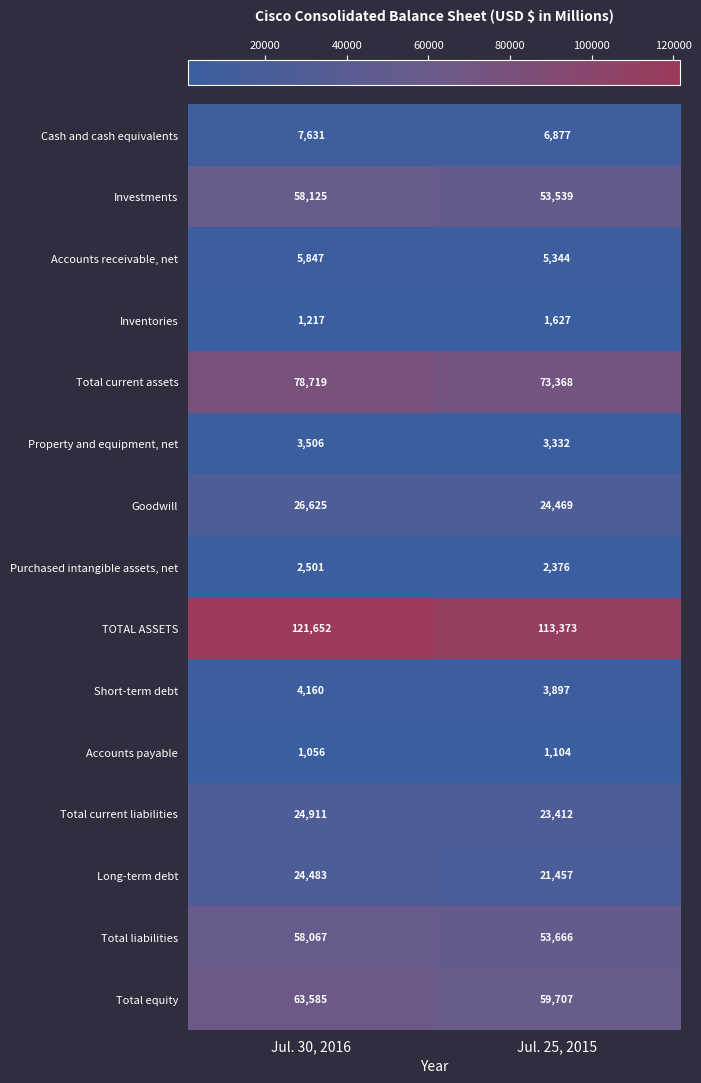

What is the difference between the highest and lowest values at Jul. 30, 2016?

120596